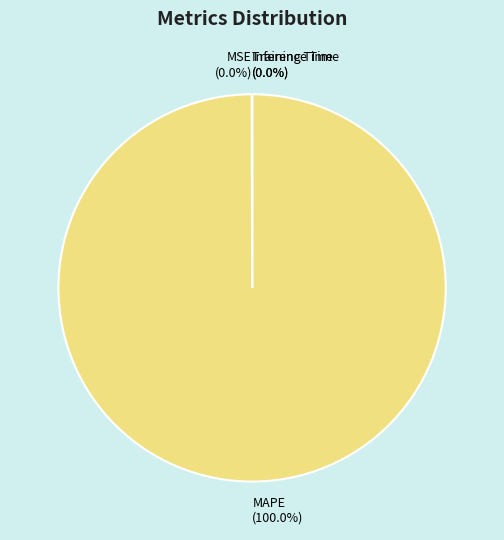

Is MAPE the majority of the pie?

Yes